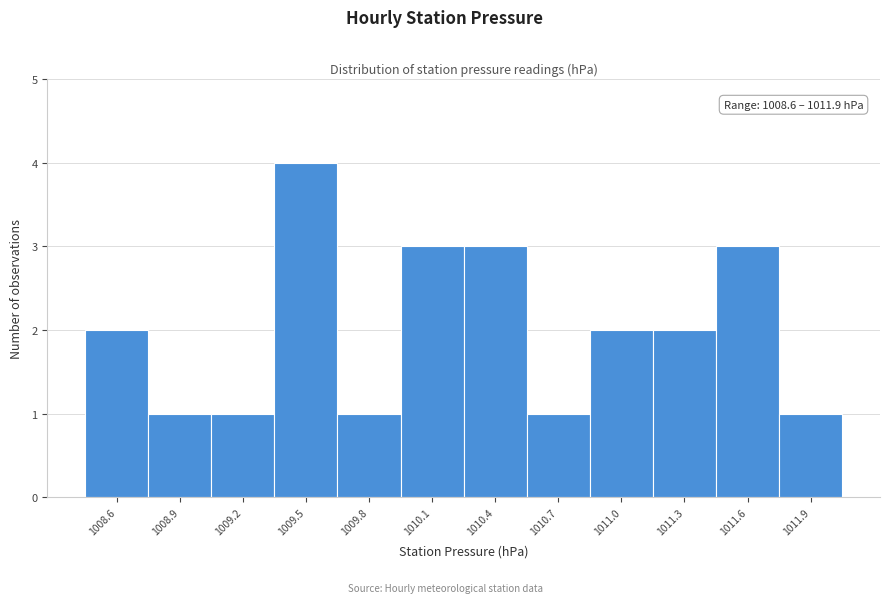

Reading left to right, transcribe all the data shown in this chart.

2	1	1	4	1	3	3	1	2	2	3	1